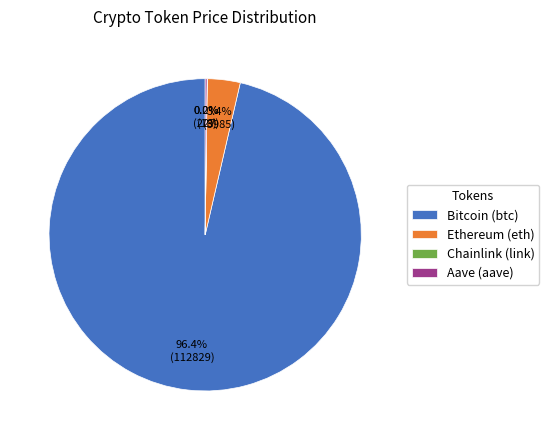

Is there any slice that represents more than half of the pie?

Yes